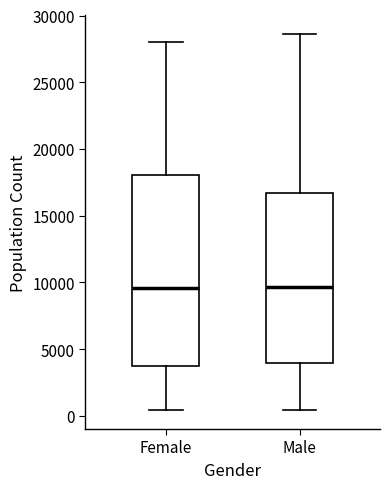

Reading left to right, read every box against the y-axis: the position of its median line, the range the box covers, and the ends of its whiskers. The values are not printed on the chart, so give them approximately, as read against the axis.

Female: median 9500, box 4000 to 18000, whiskers 500 to 28000
Male: median 9500, box 4000 to 16500, whiskers 500 to 28500